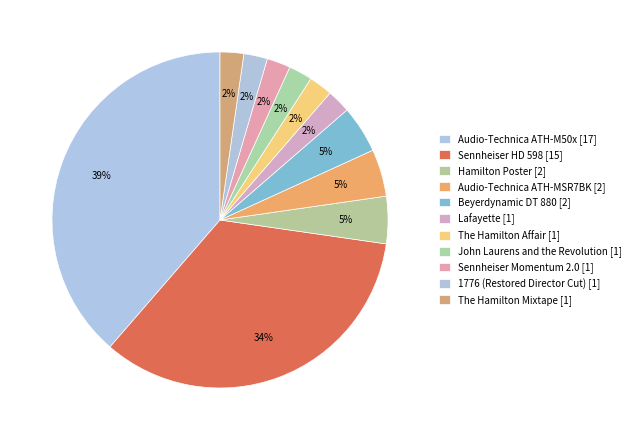

How many segments does this pie chart have?

11